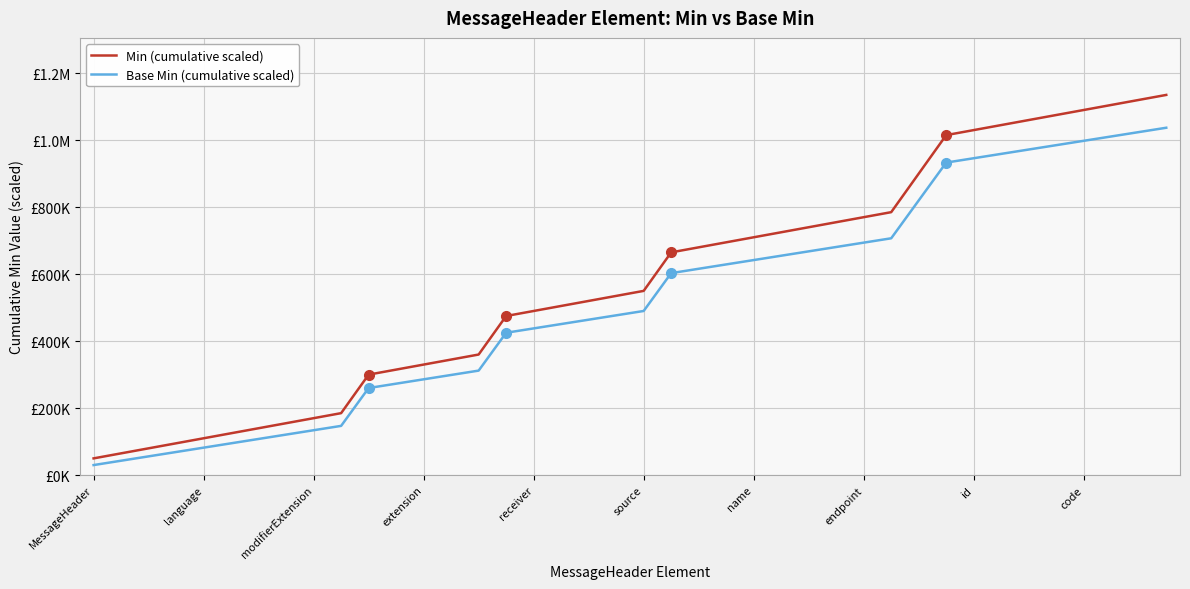

What are all the series names shown in the legend?

Min (cumulative scaled), Base Min (cumulative scaled)